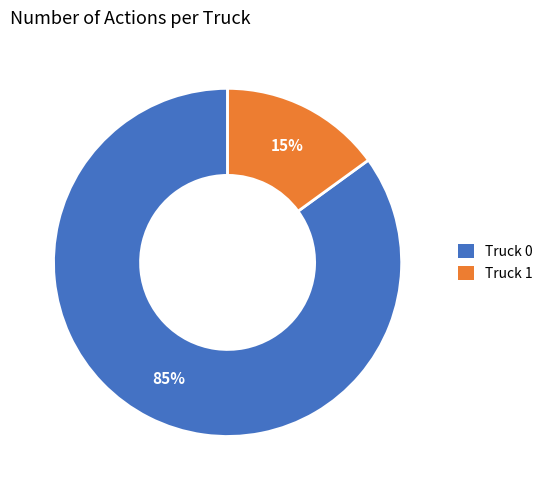

What is the smallest slice in the pie chart?

Truck 1